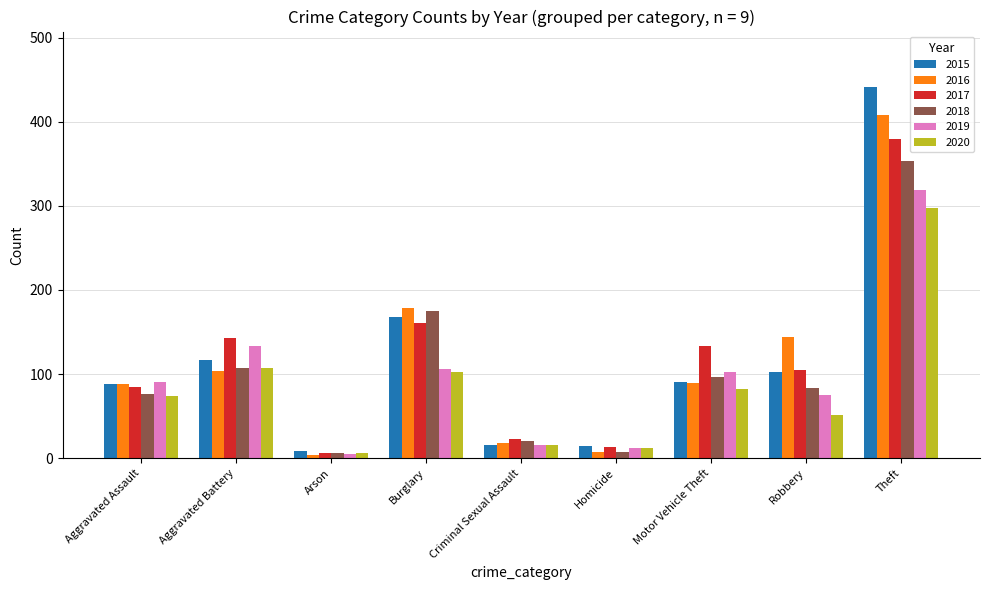

What is the sum of all 2018 values?

925